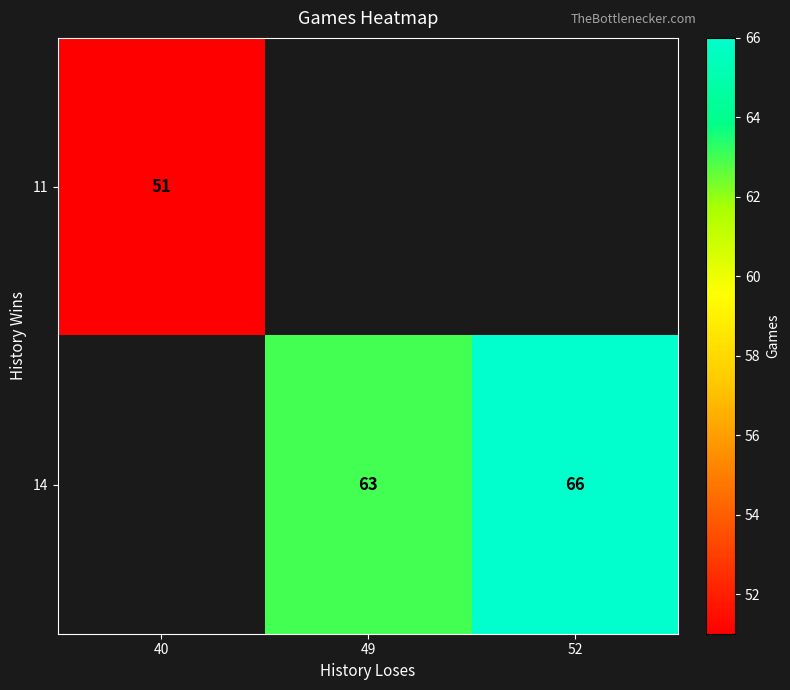

Is it true that 11 equals 77 at 40?

False